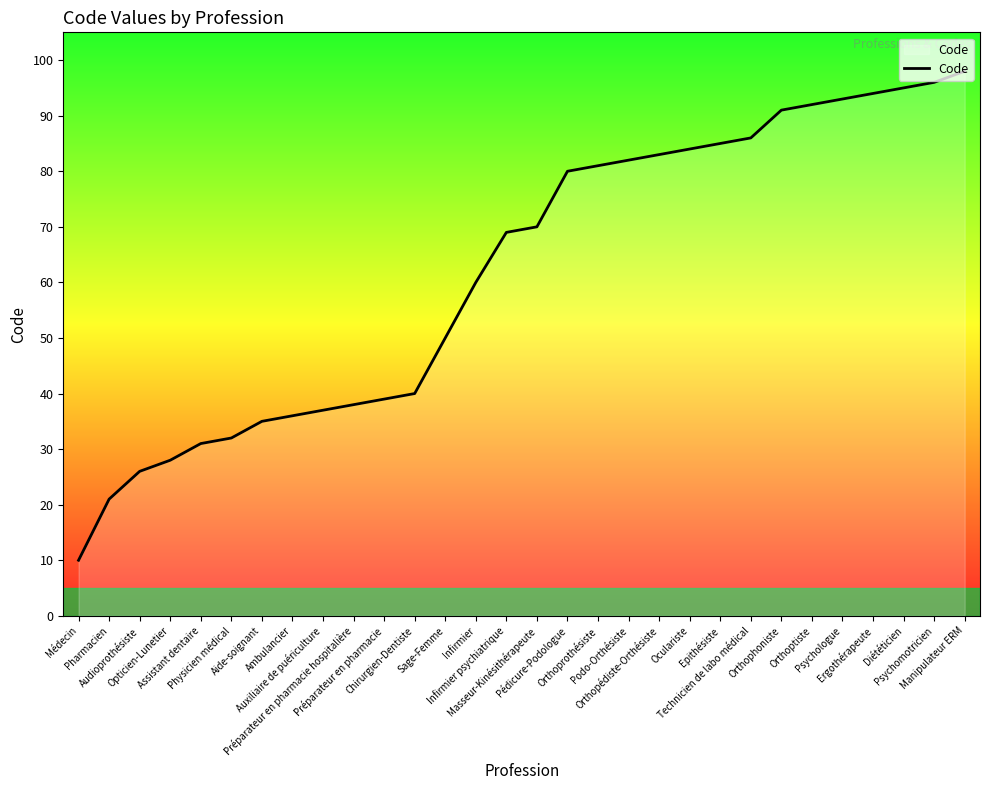

Does the chart display data point markers on the line(s)?

No